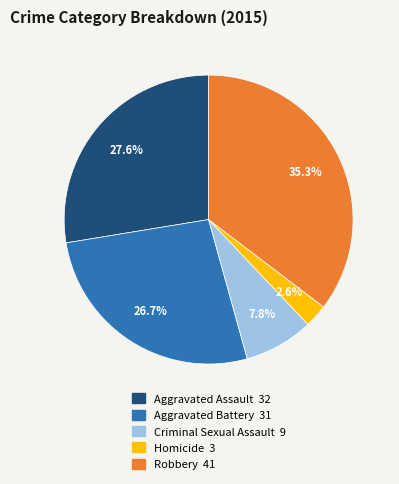

The Homicide slice represents 3% of the pie. True or false?

True